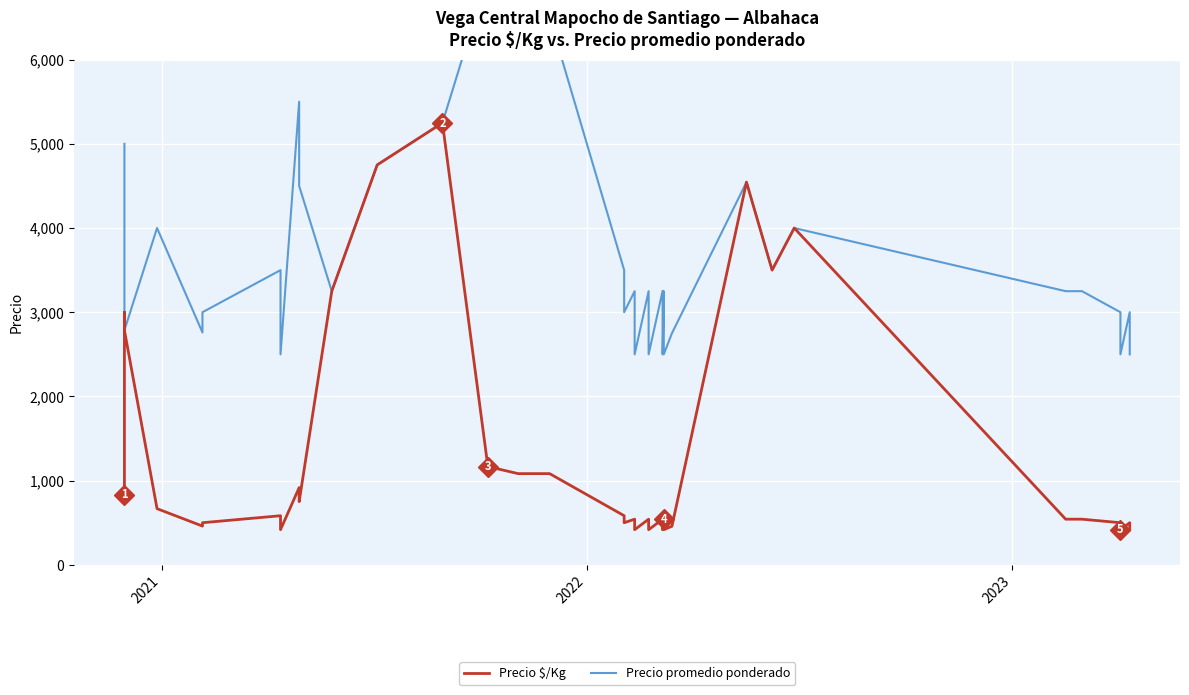

What is the difference between the maximum and minimum values in the Precio promedio ponderado series?

4500